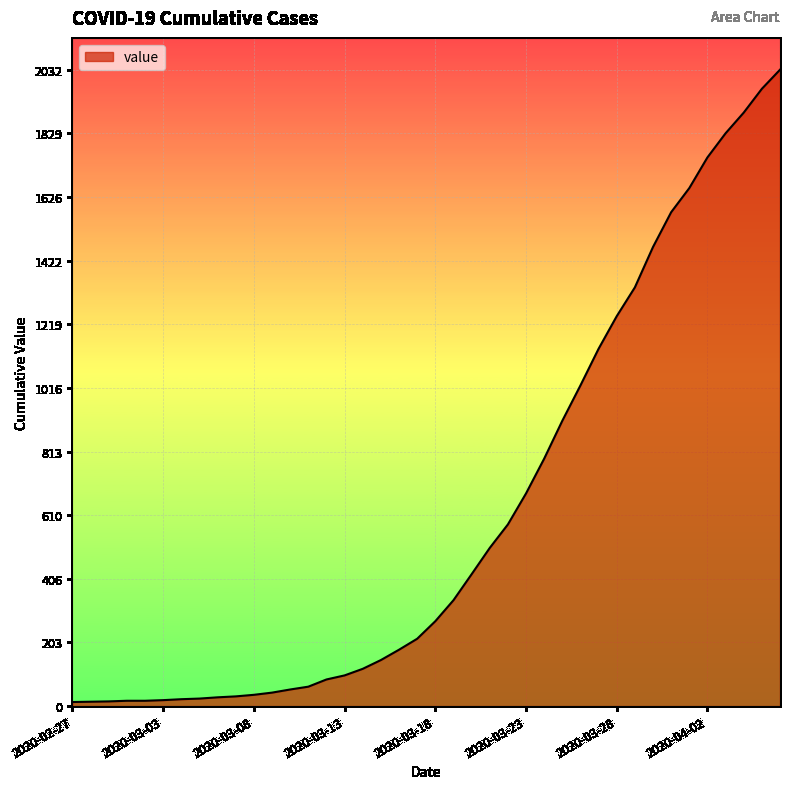

What is the maximum value shown in the chart?

2032